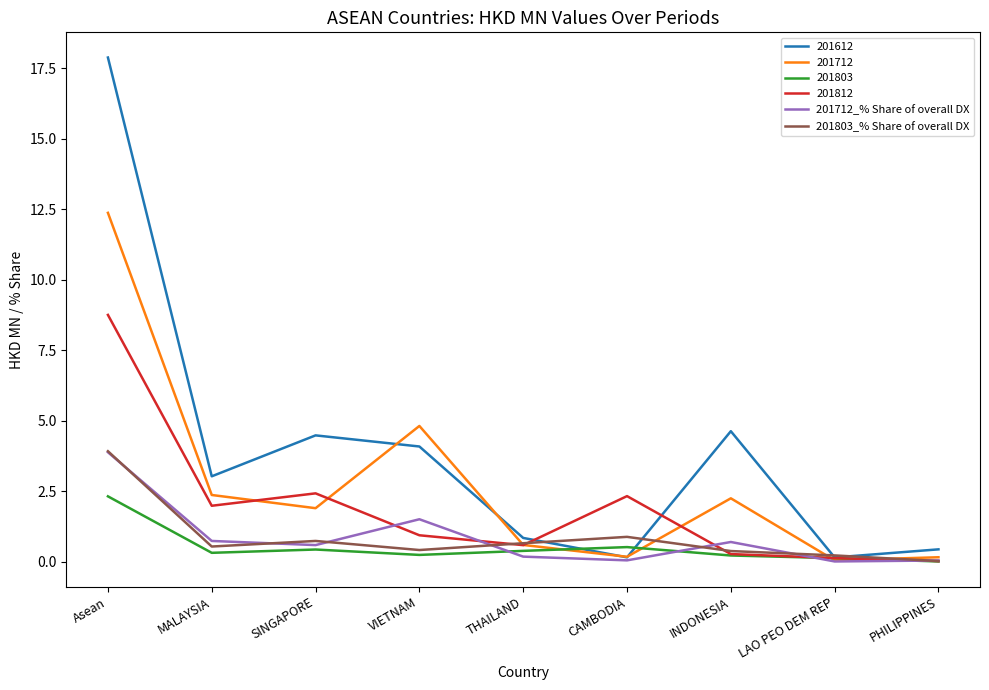

Which series has the widest spread of values?

201612